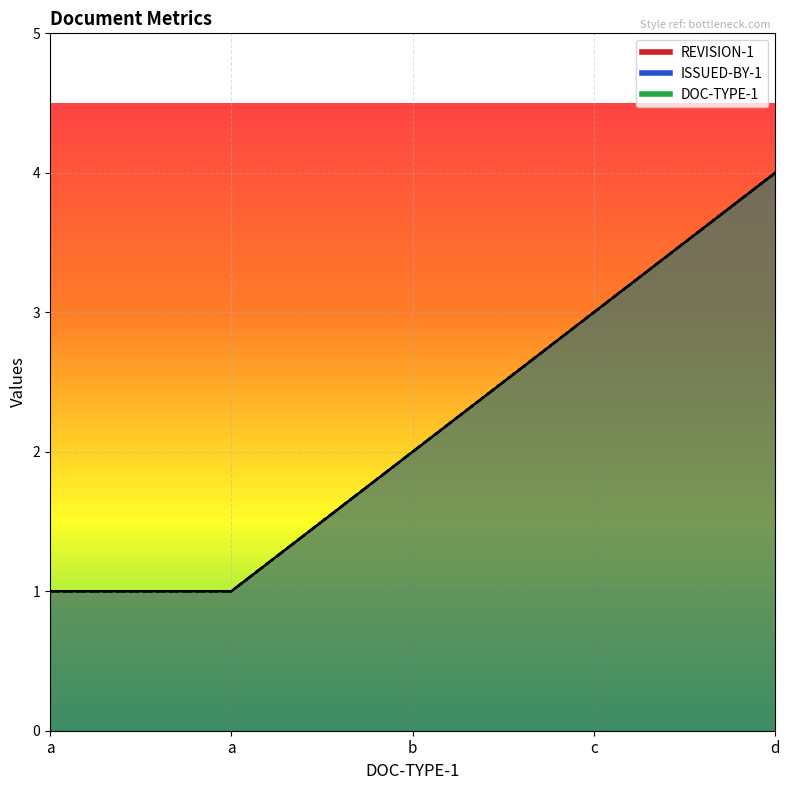

What is the value of the REVISION-1 point at the 2nd from the left?

1